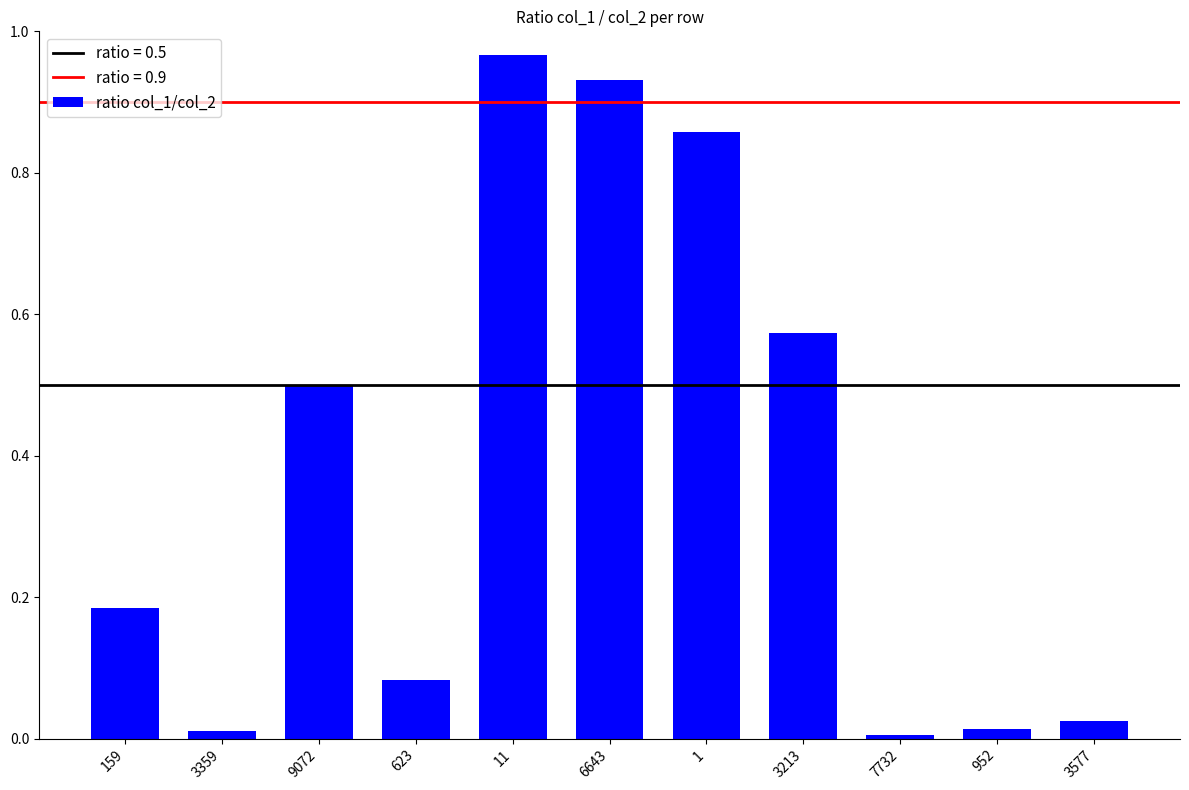

Between 952 and 3577, which is larger?

3577